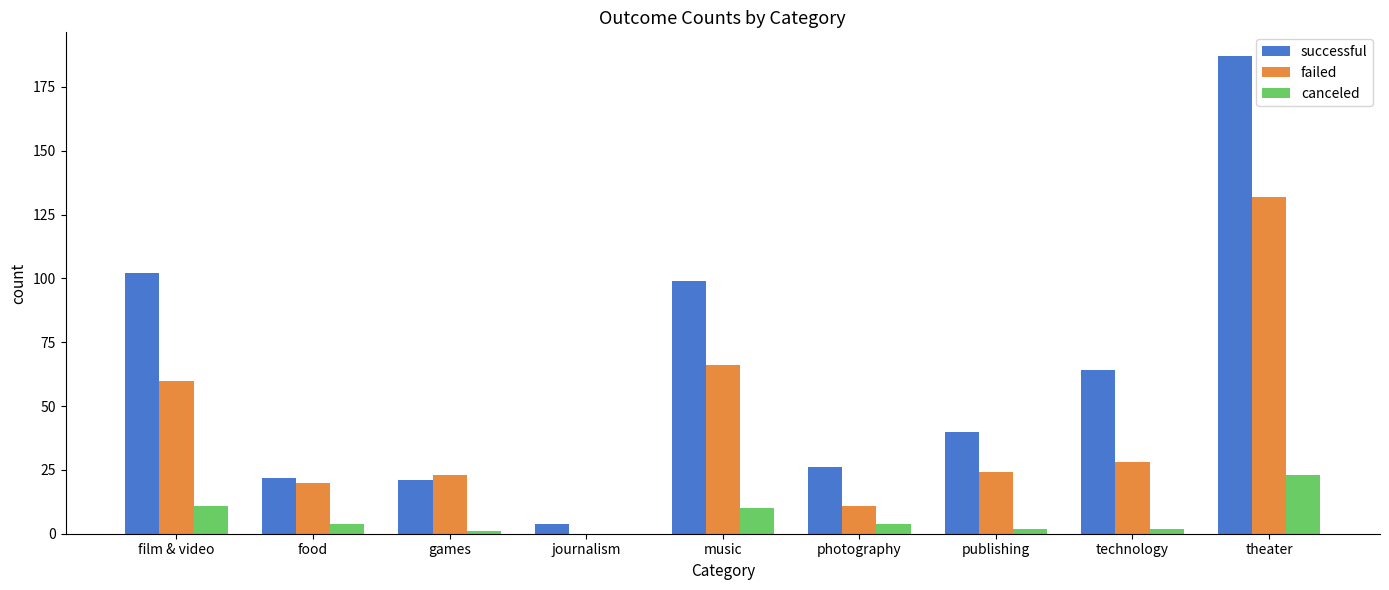

What is the total value across all series at publishing?

66